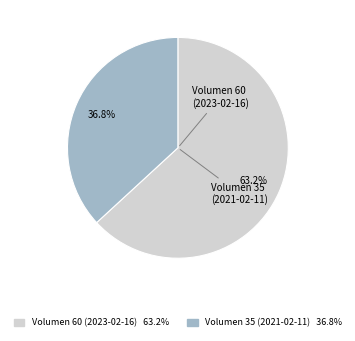

Between Volumen 35 (2021-02-11) and Volumen 60 (2023-02-16), which is larger?

Volumen 60 (2023-02-16)